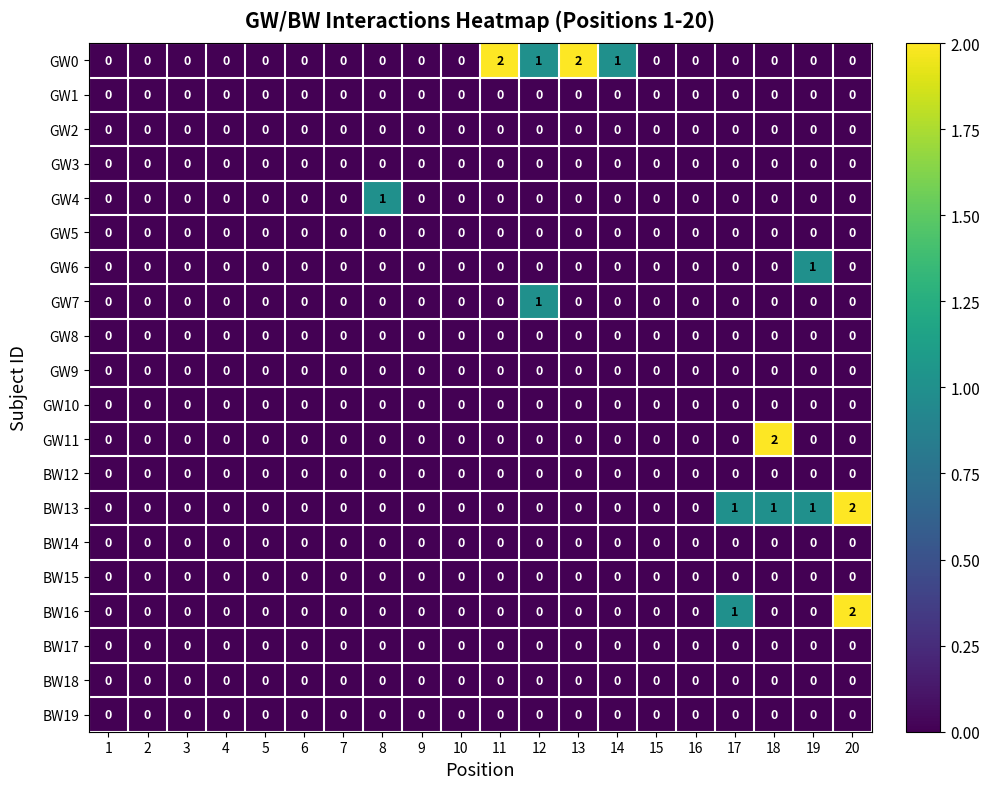

How many distinct data groups are displayed?

20